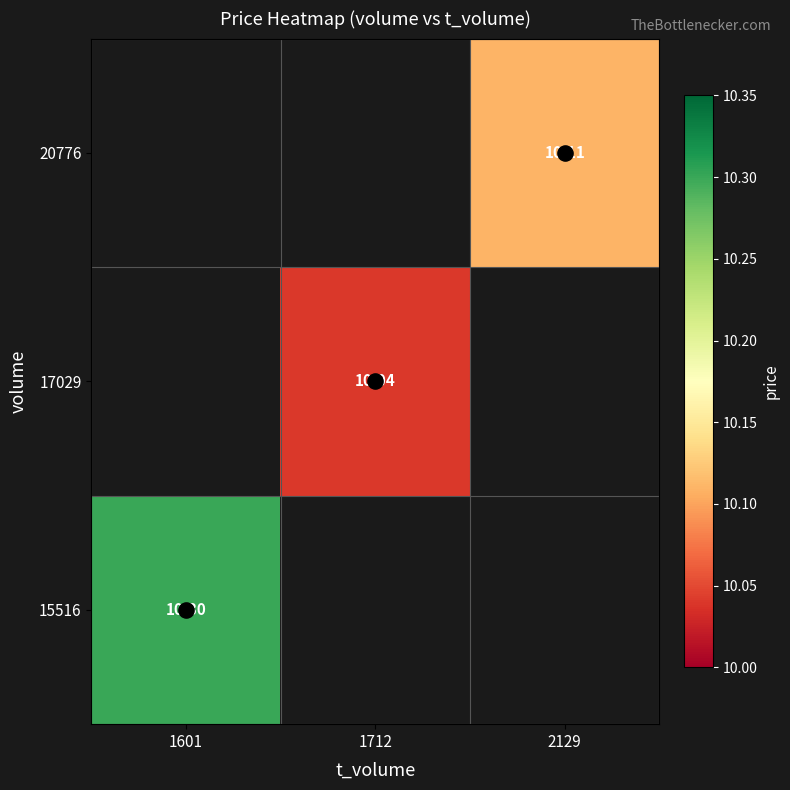

At 2129, list the series in order from smallest to largest.

15516, 17029, 20776